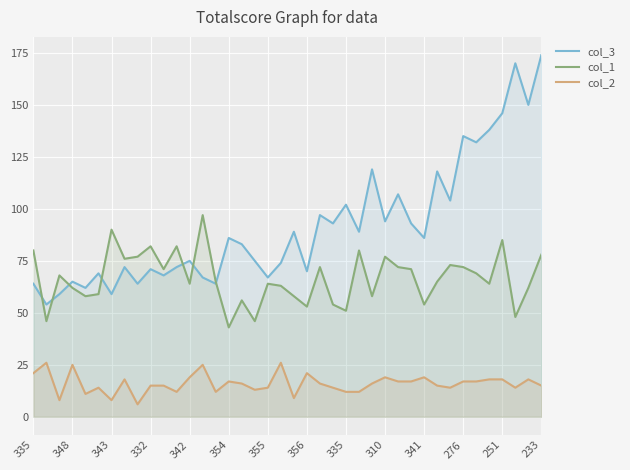

How many lines are shown in the chart?

3